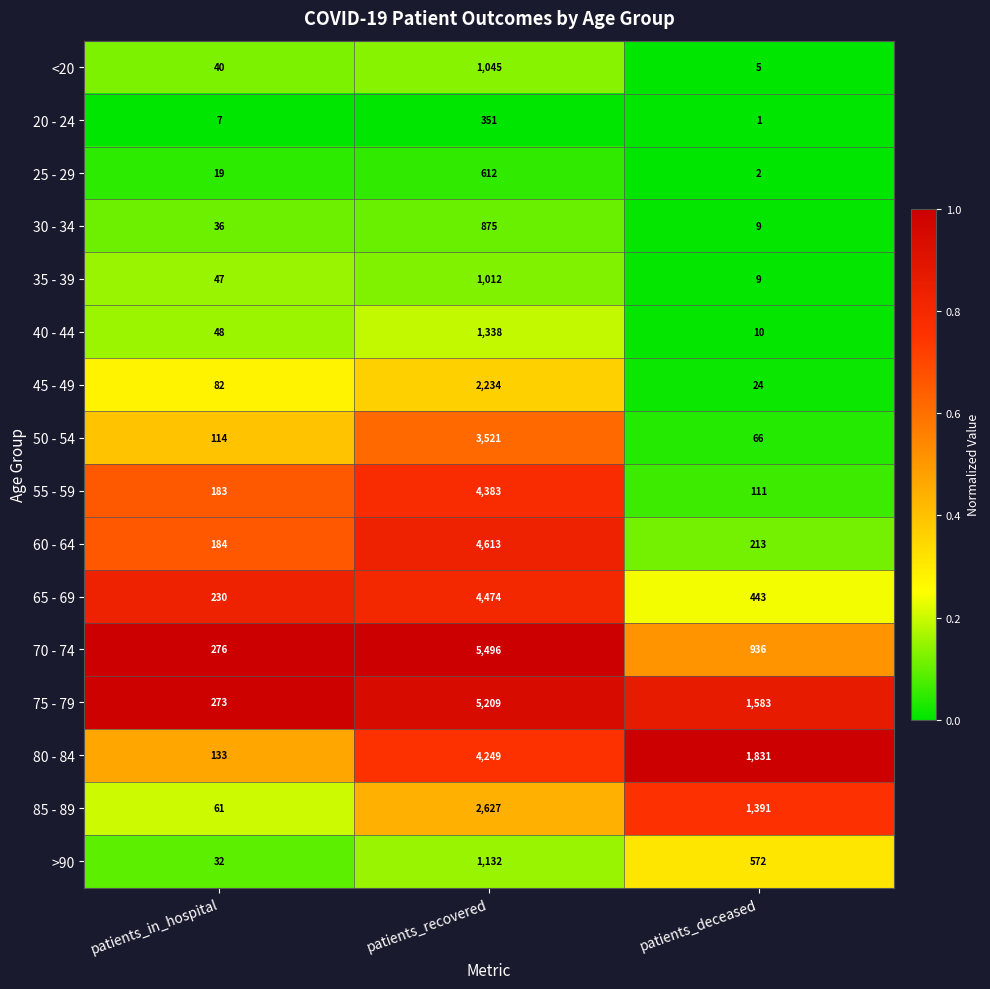

What is the spread (max minus min) of values at patients_deceased?

1830